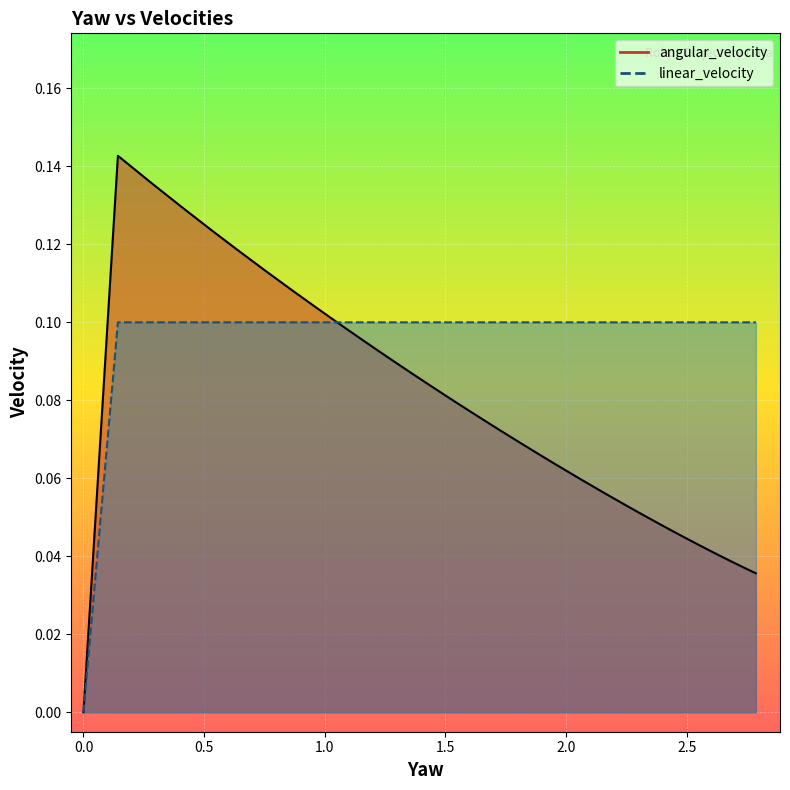

How many lines are shown in the chart?

2